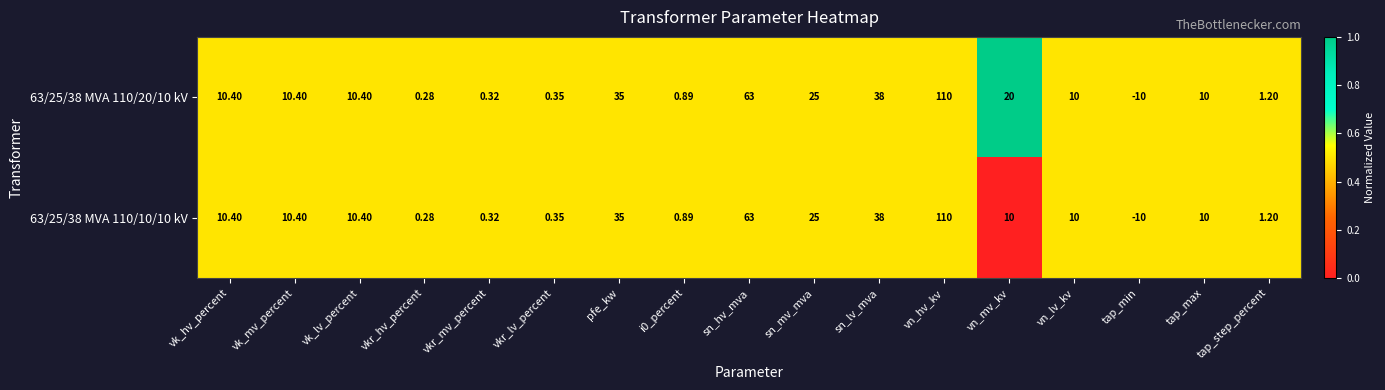

Which label corresponds to the largest value in the chart?

vn_hv_kv